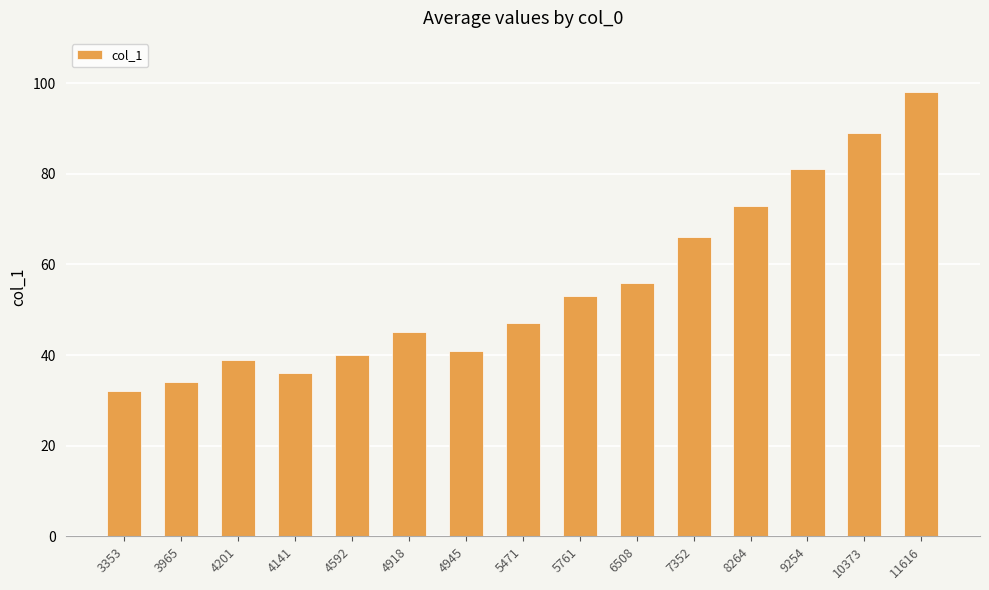

What is the sum of all values?

830